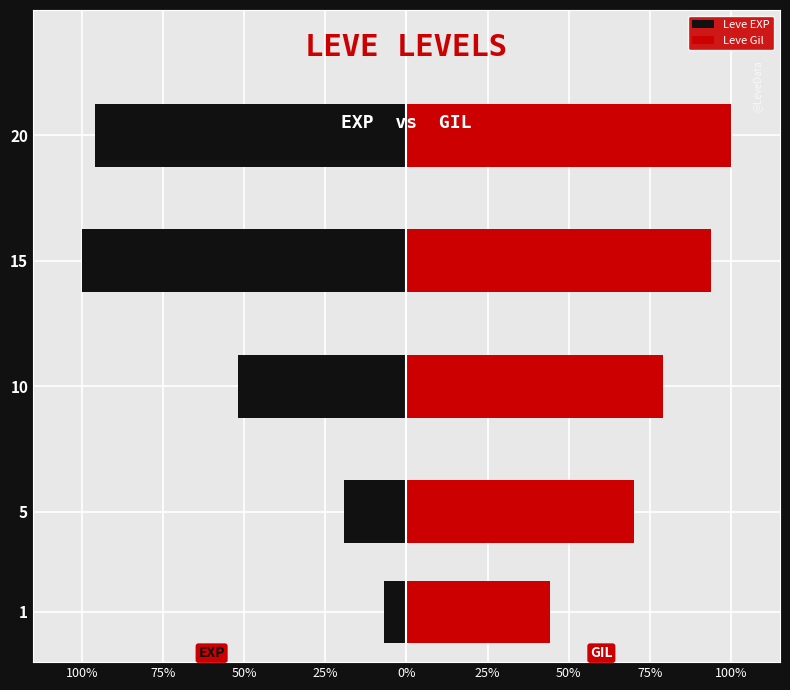

Which series has the largest total across all categories?

Leve Gil